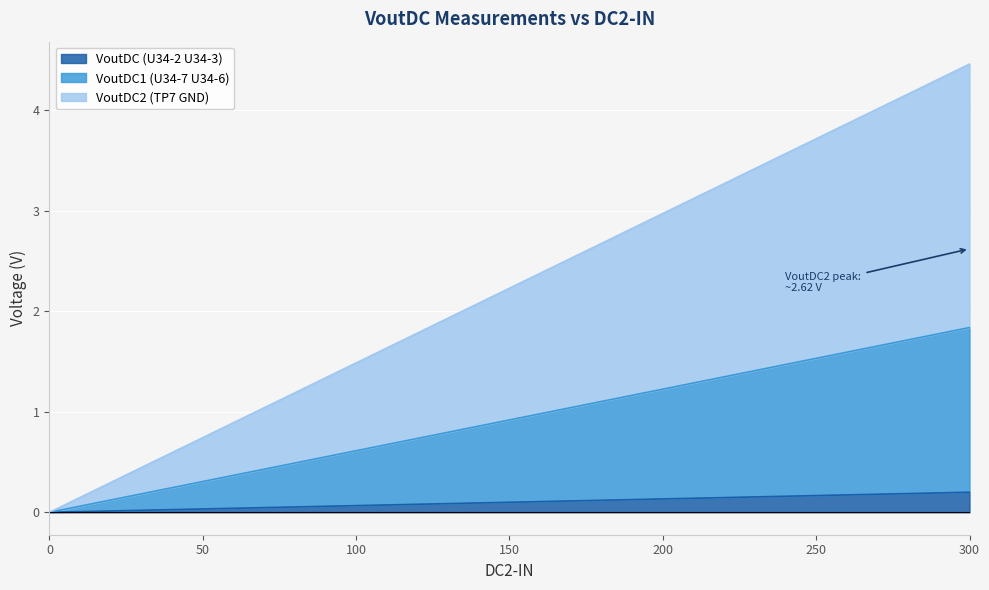

Rank the series at 275 from lowest to highest value.

VoutDC (U34-2 U34-3), VoutDC1 (U34-7 U34-6), VoutDC2 (TP7 GND)